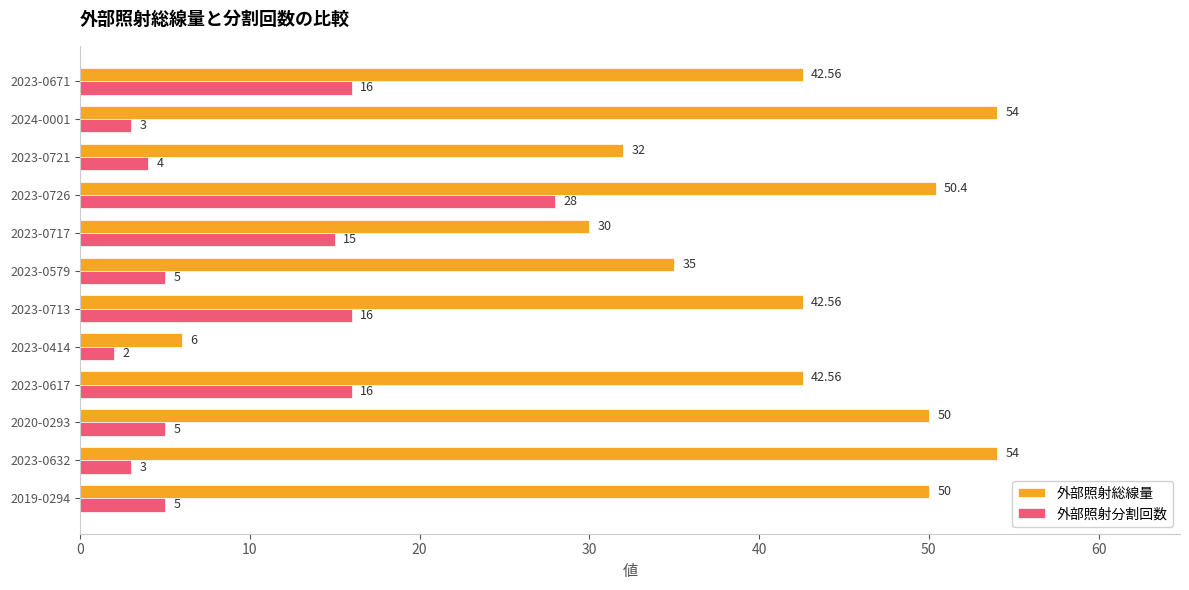

What is the difference between the maximum and minimum values in the 外部照射分割回数 series?

26.0